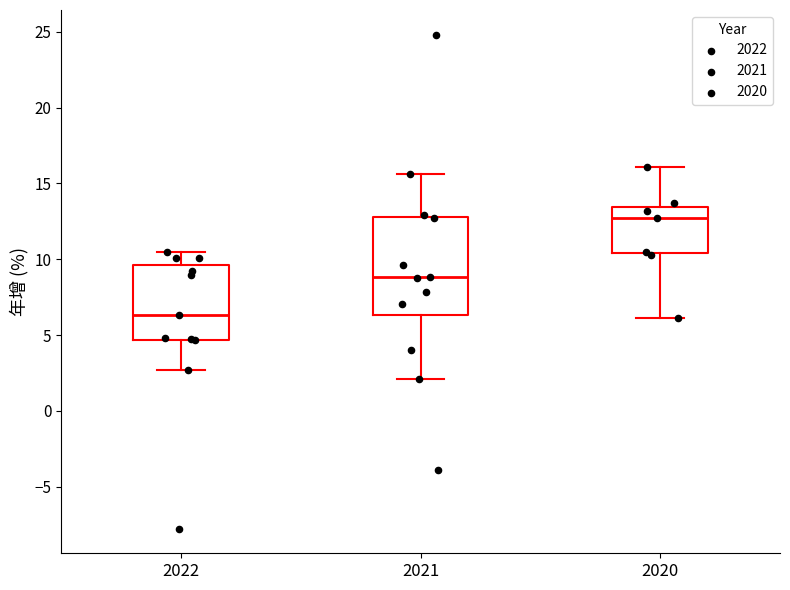

Where is the lower edge of the box at x = 2021 on the y-axis? The values are not printed on the chart, so give them approximately, as read against the axis.

6.5